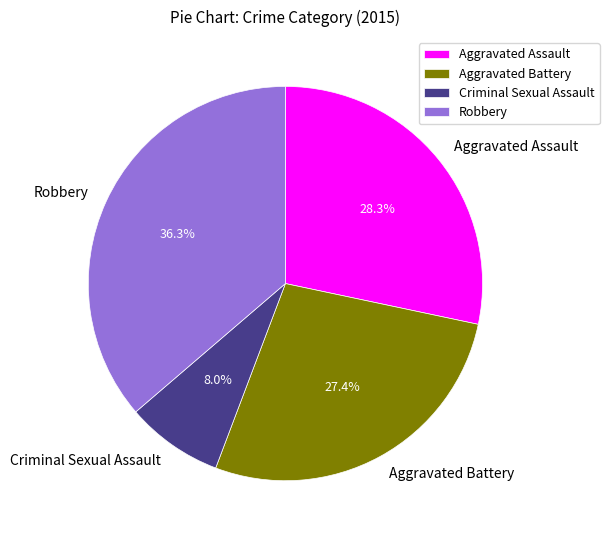

To the nearest percent, what portion does Aggravated Assault represent?

28%